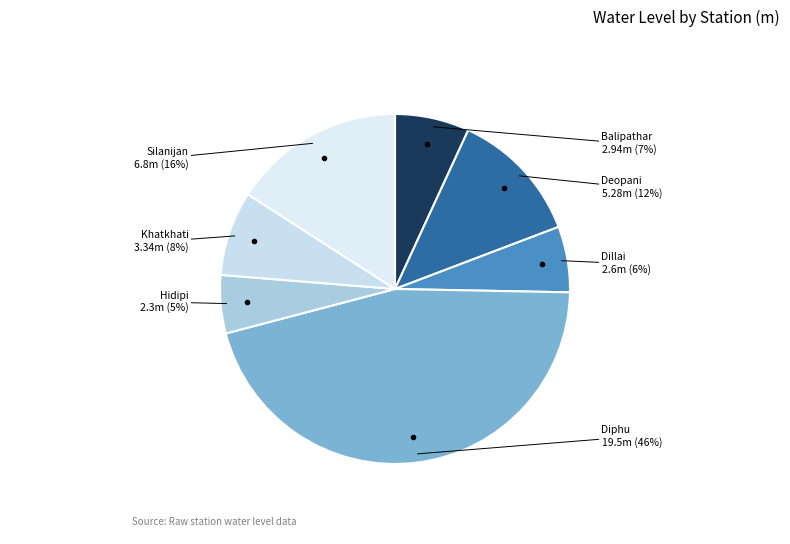

How much of the chart is everything except Khatkhati?

92.2%